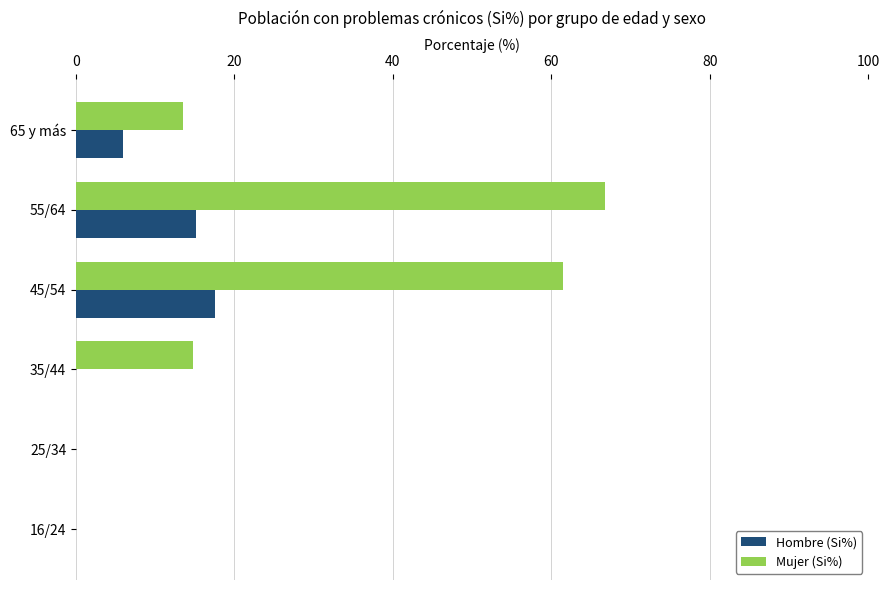

What are all the series names shown in the legend?

Hombre (Si%), Mujer (Si%)